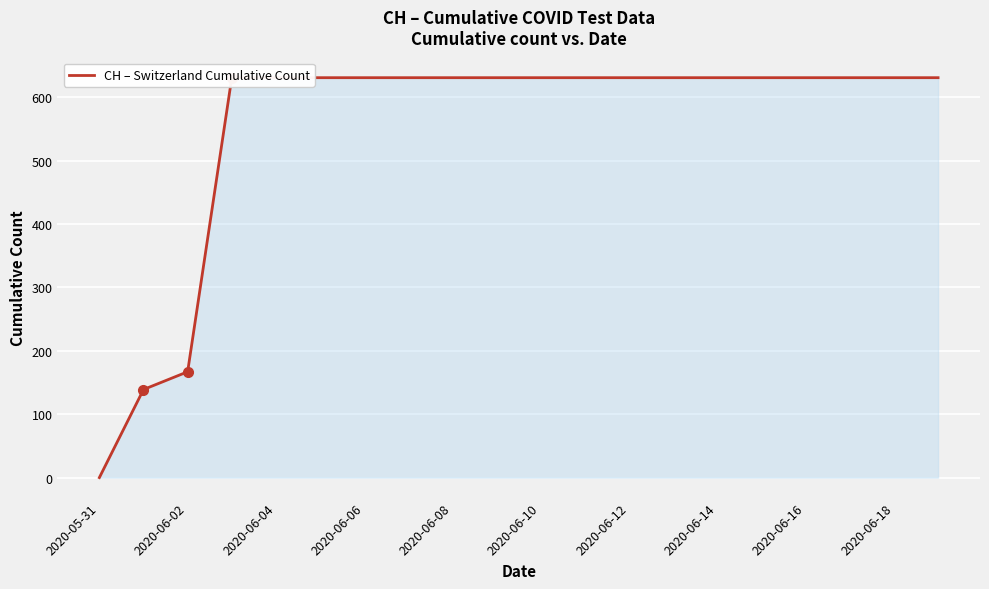

The value at 2020-06-10 is 631. True or false?

True